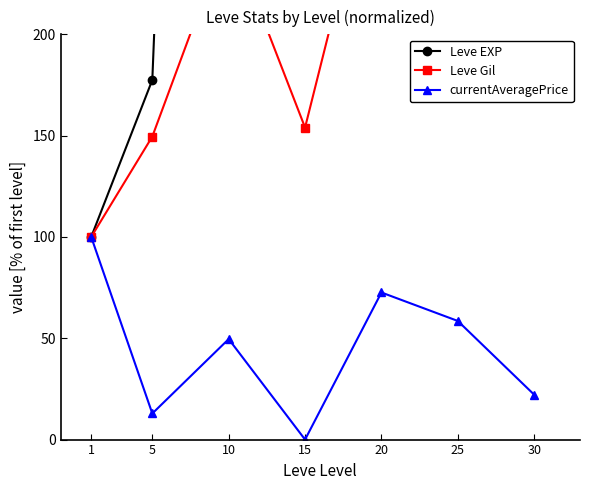

What is the difference between the Leve EXP values at 30 and 5?

4998.8